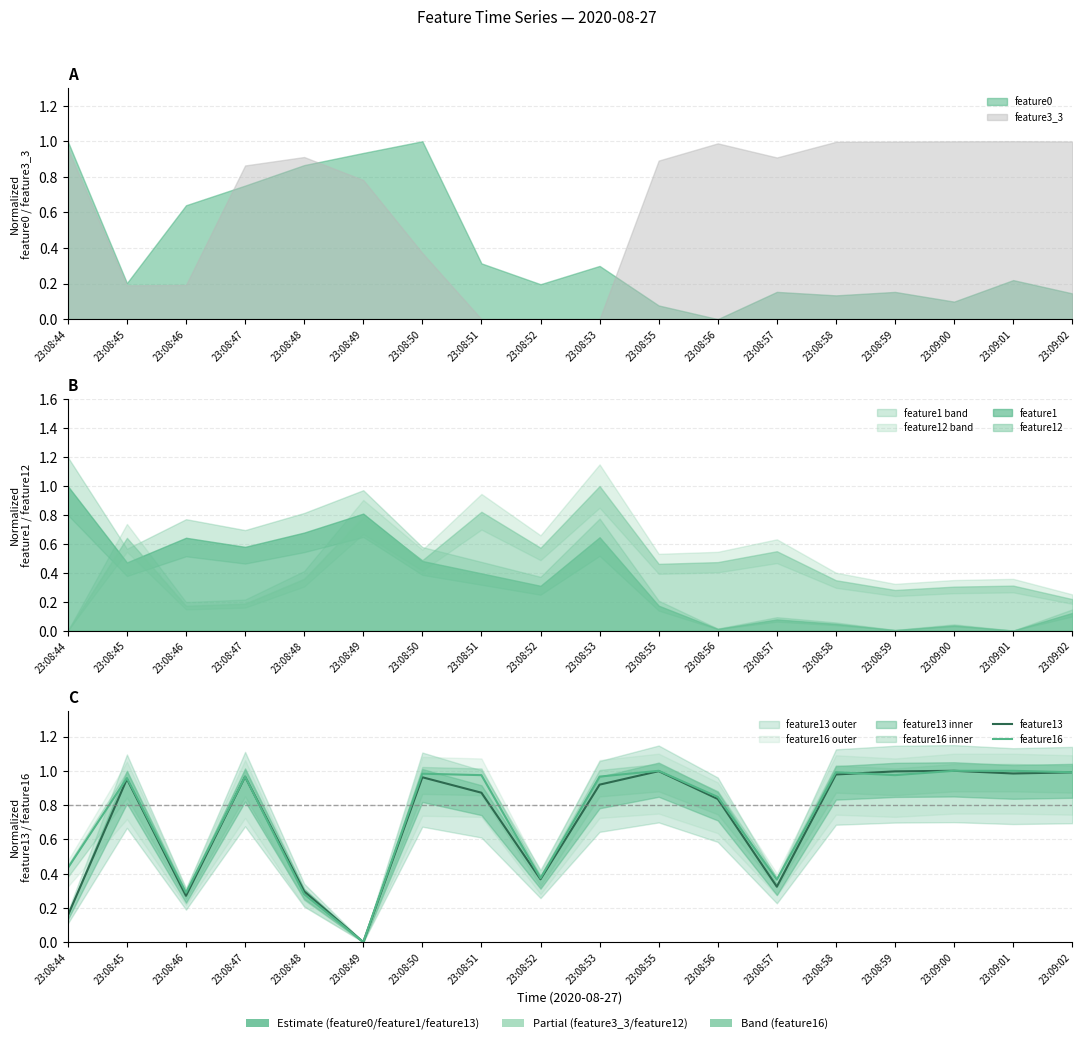

Rank the series at 23:09:02 from lowest to highest value.

feature13, feature16